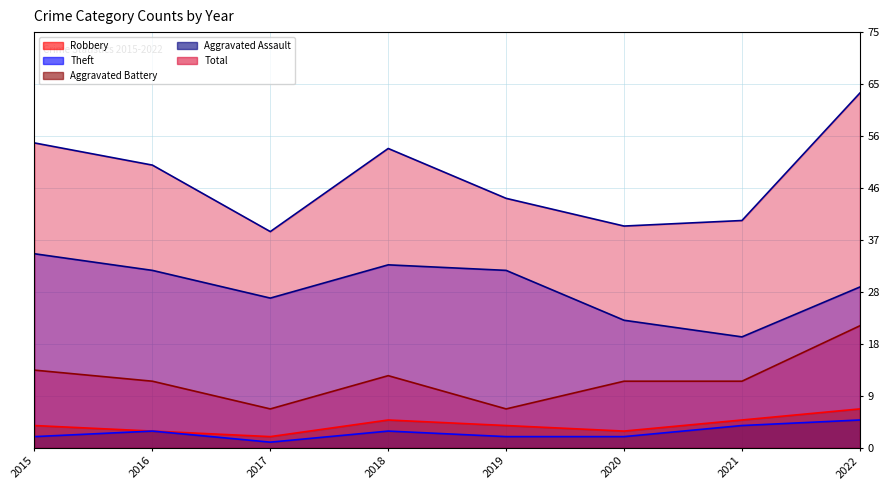

What is the total value across all series at 2016?

101